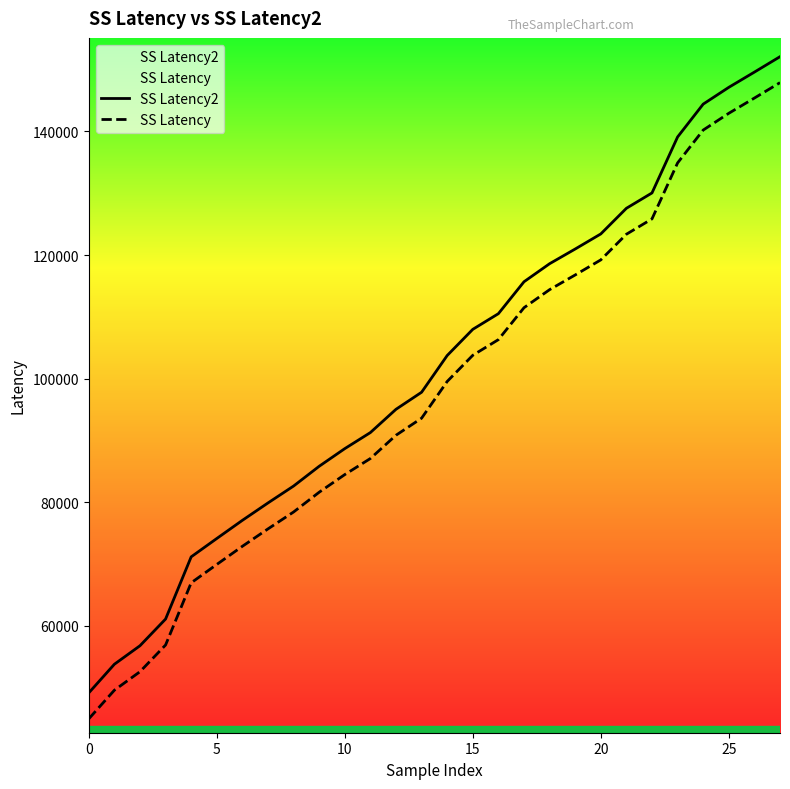

What is the value of the SS Latency point at the 19th from the left?

114402.6